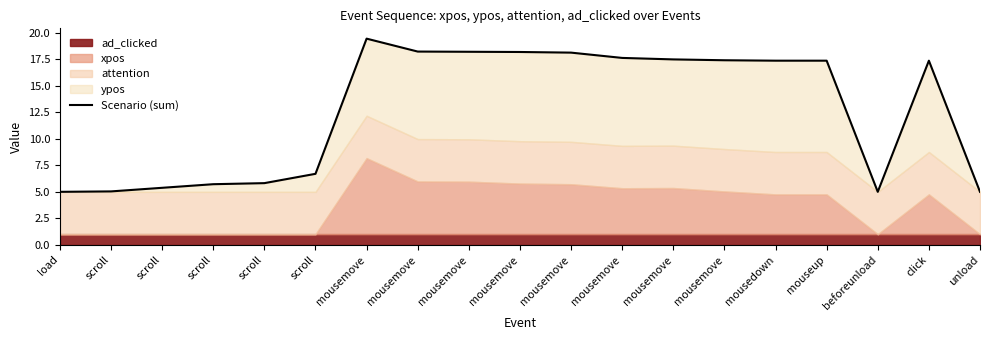

True or false: the data has more than 2 interior local peaks.

False